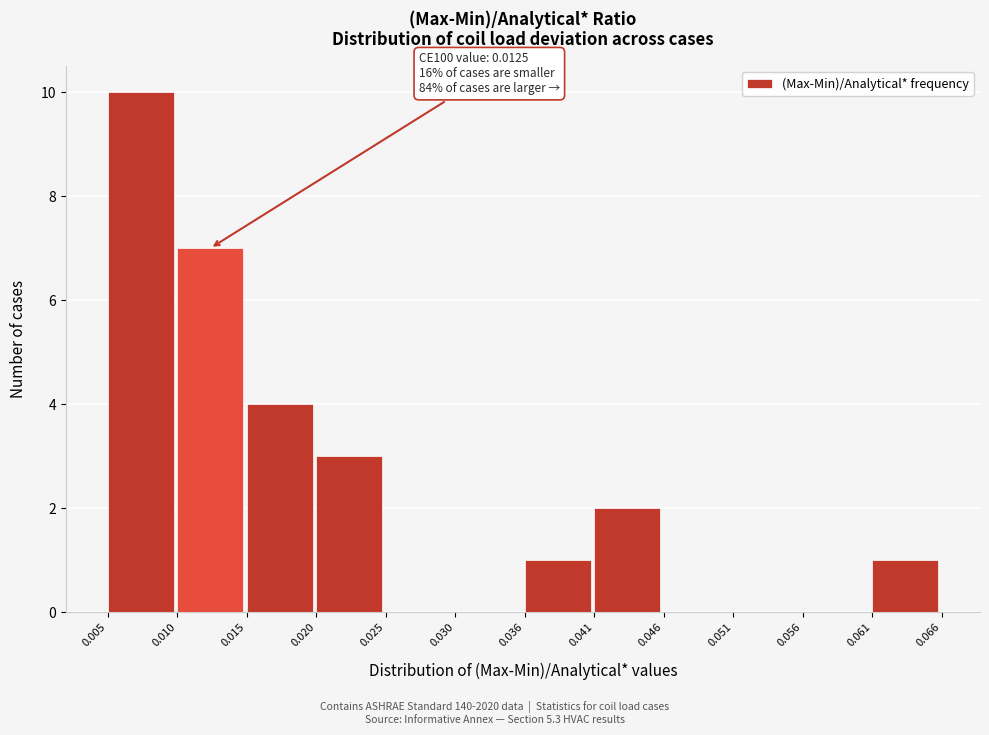

Over which range of the x-axis is the bar tallest?

0.005 to 0.010